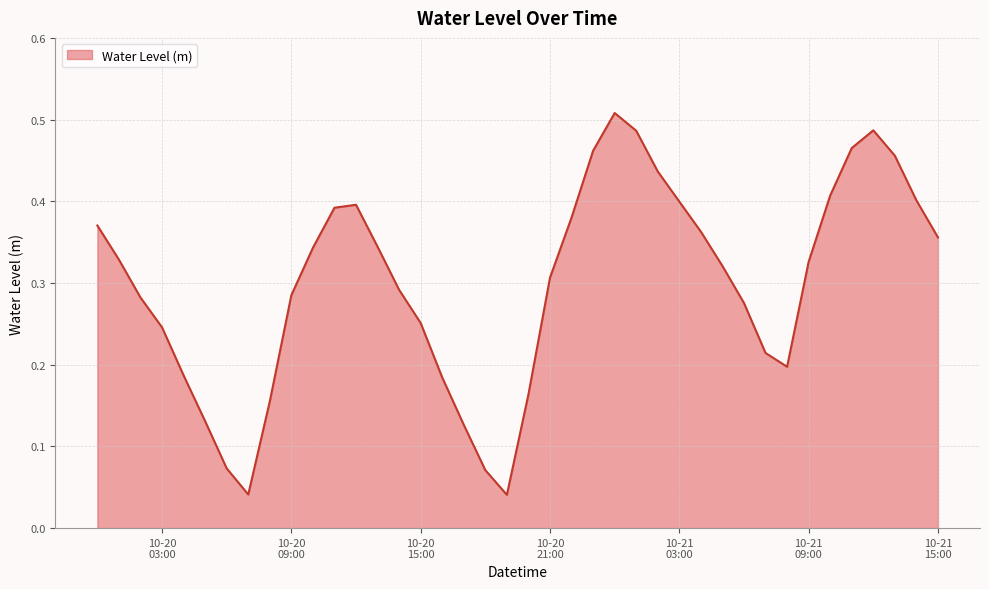

Rank the categories by value from lowest to highest.

2024-10-20 19:00:00, 2024-10-20 07:00:00, 2024-10-20 18:00:00, 2024-10-20 06:00:00, 2024-10-20 17:00:00, 2024-10-20 05:00:00, 2024-10-20 08:00:00, 2024-10-20 20:00:00, 2024-10-20 16:00:00, 2024-10-20 04:00:00, 2024-10-21 08:00:00, 2024-10-21 07:00:00, 2024-10-20 03:00:00, 2024-10-20 15:00:00, 2024-10-21 06:00:00, 2024-10-20 02:00:00, 2024-10-20 09:00:00, 2024-10-20 14:00:00, 2024-10-20 21:00:00, 2024-10-21 05:00:00, 2024-10-21 09:00:00, 2024-10-20 01:00:00, 2024-10-20 10:00:00, 2024-10-20 13:00:00, 2024-10-21 15:00:00, 2024-10-21 04:00:00, 2024-10-20 00:00:00, 2024-10-20 22:00:00, 2024-10-20 11:00:00, 2024-10-20 12:00:00, 2024-10-21 03:00:00, 2024-10-21 14:00:00, 2024-10-21 10:00:00, 2024-10-21 02:00:00, 2024-10-21 13:00:00, 2024-10-20 23:00:00, 2024-10-21 11:00:00, 2024-10-21 01:00:00, 2024-10-21 12:00:00, 2024-10-21 00:00:00